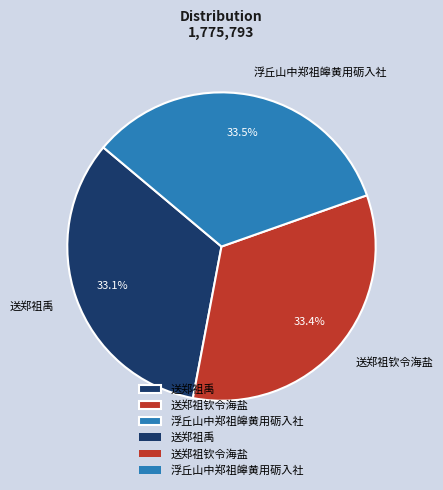

To the nearest percent, what is the average slice percentage?

33%